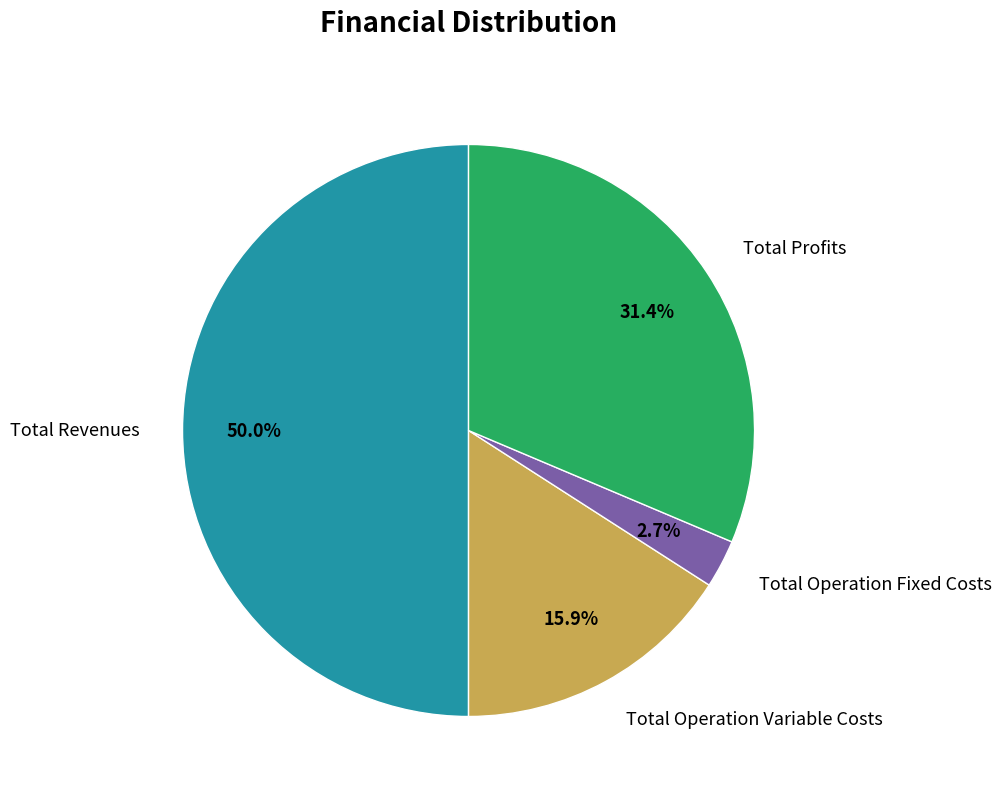

Does Total Operation Variable Costs account for over 50% of the chart?

No